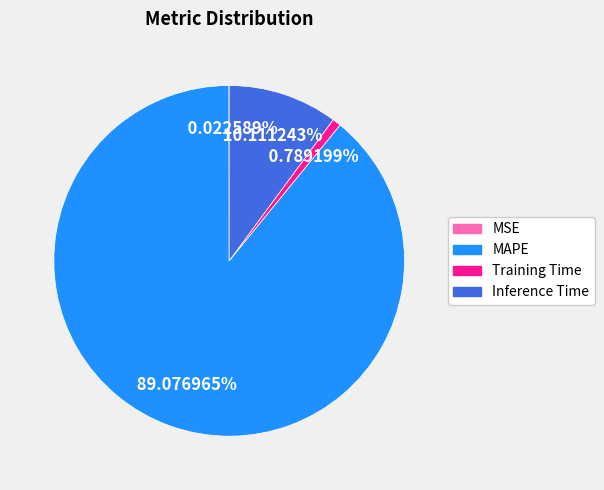

True or false: Inference Time accounts for 18% of the total.

False